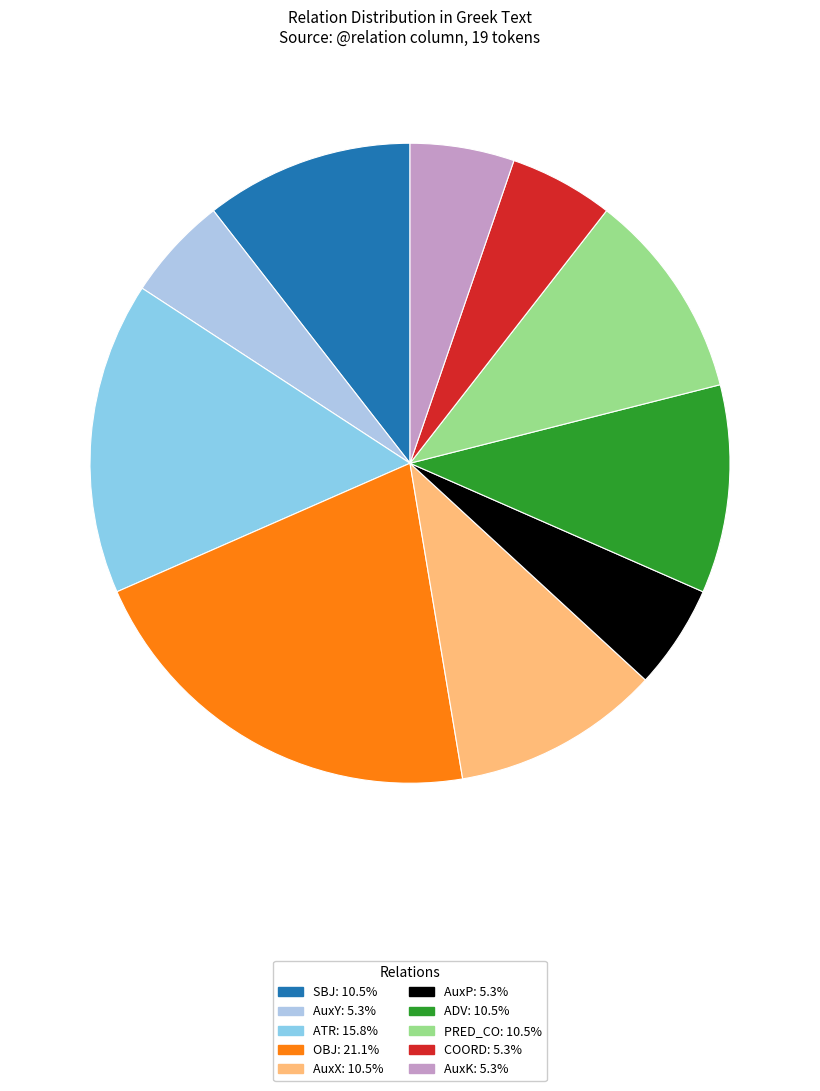

How many segments does this pie chart have?

10